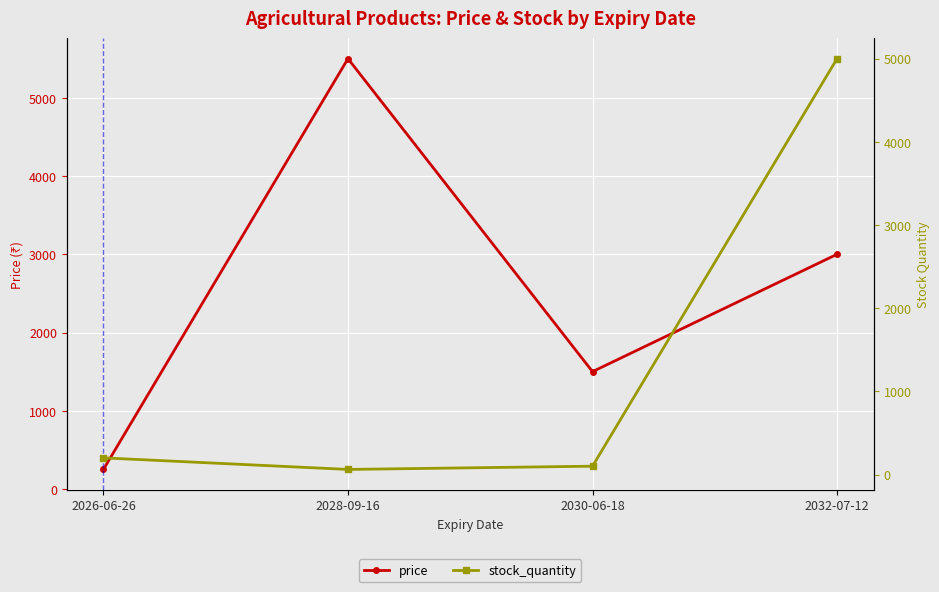

What is the label of the 1st point from the right?

2032-07-12